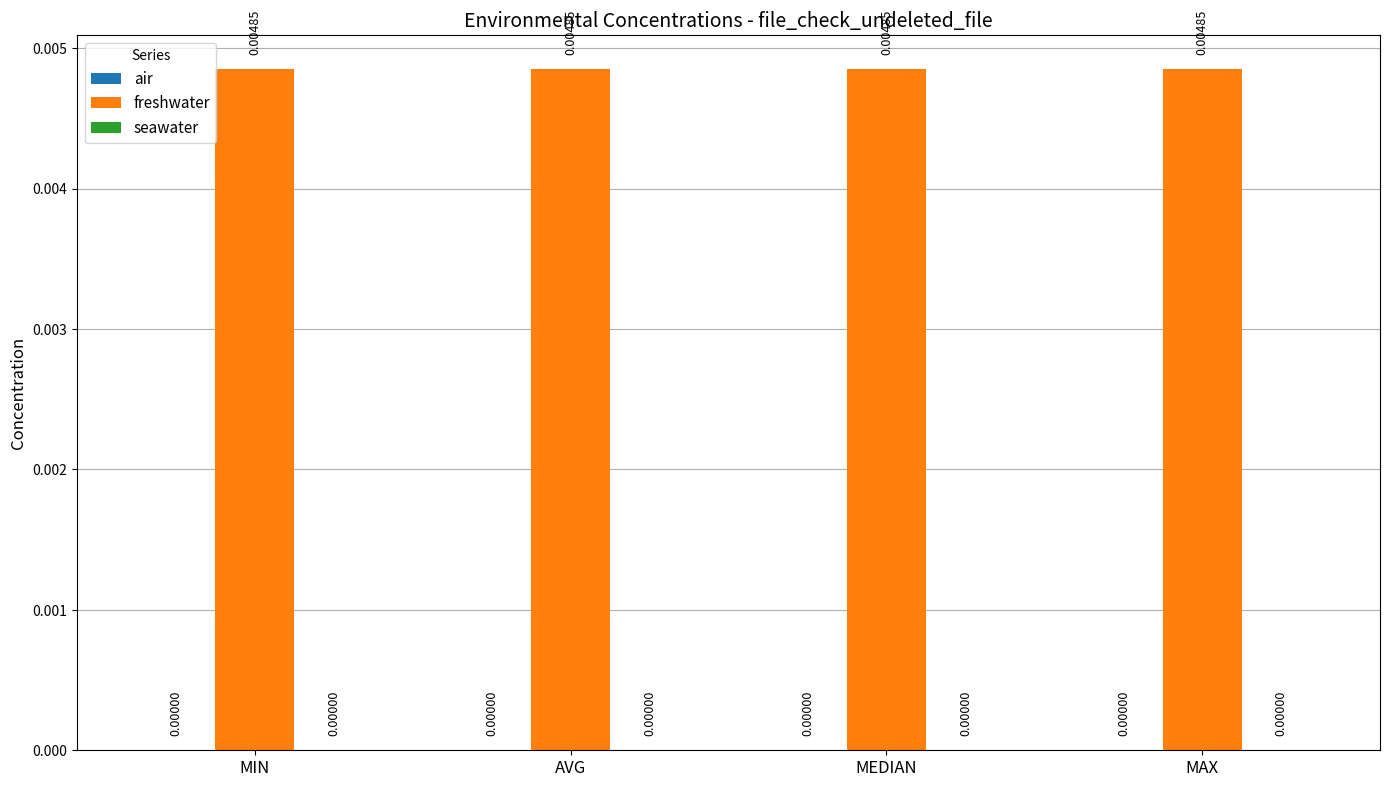

Is the value of air at MIN greater than the value of seawater at MAX?

No